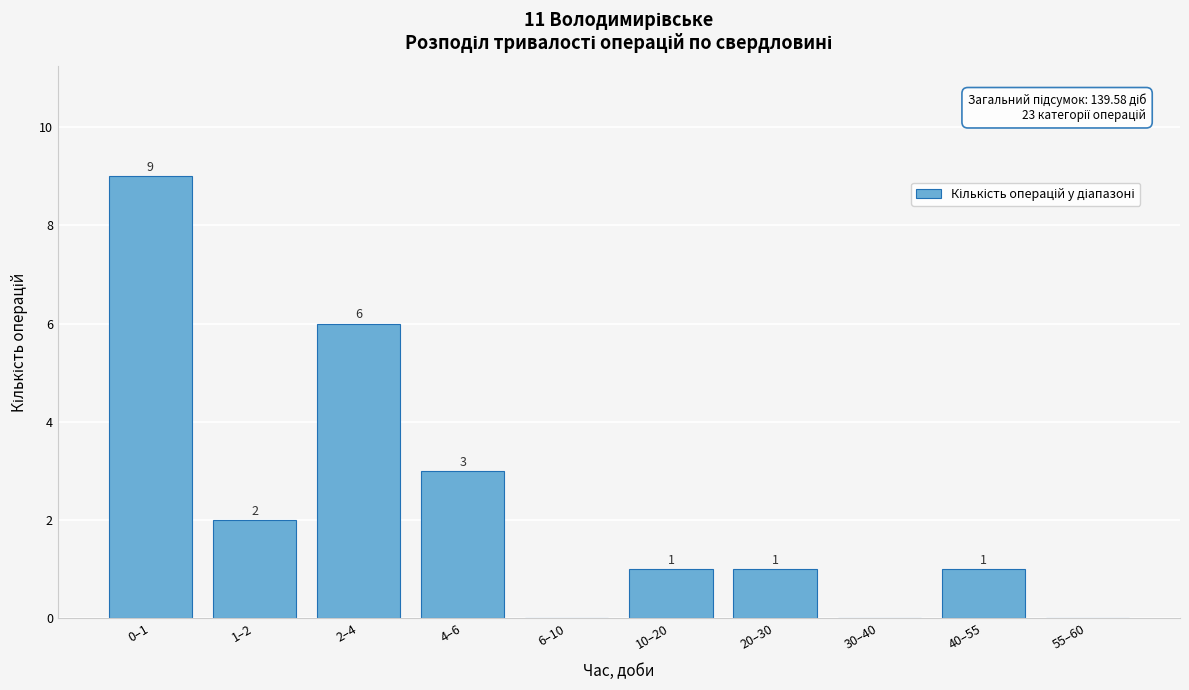

Reading left to right, what are all the values shown in this chart?

0–1=9	1–2=2	2–4=6	4–6=3	6–10=0	10–20=1	20–30=1	30–40=0	40–55=1	55–60=0